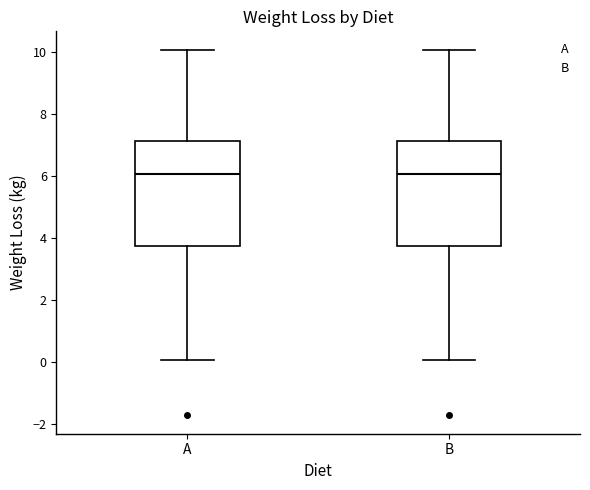

Where does the median line of the box for B sit on the y-axis? The values are not printed on the chart, so give them approximately, as read against the axis.

6.0